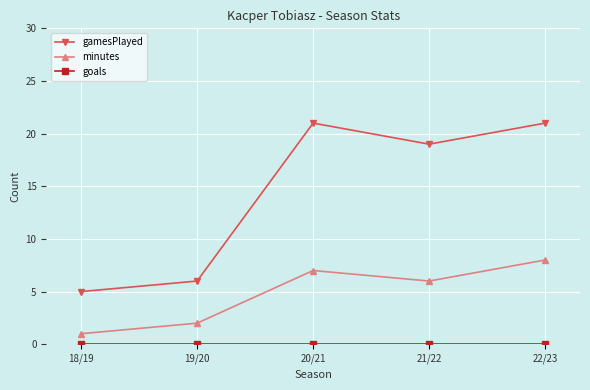

What is the total value across all series at 22/23?

29